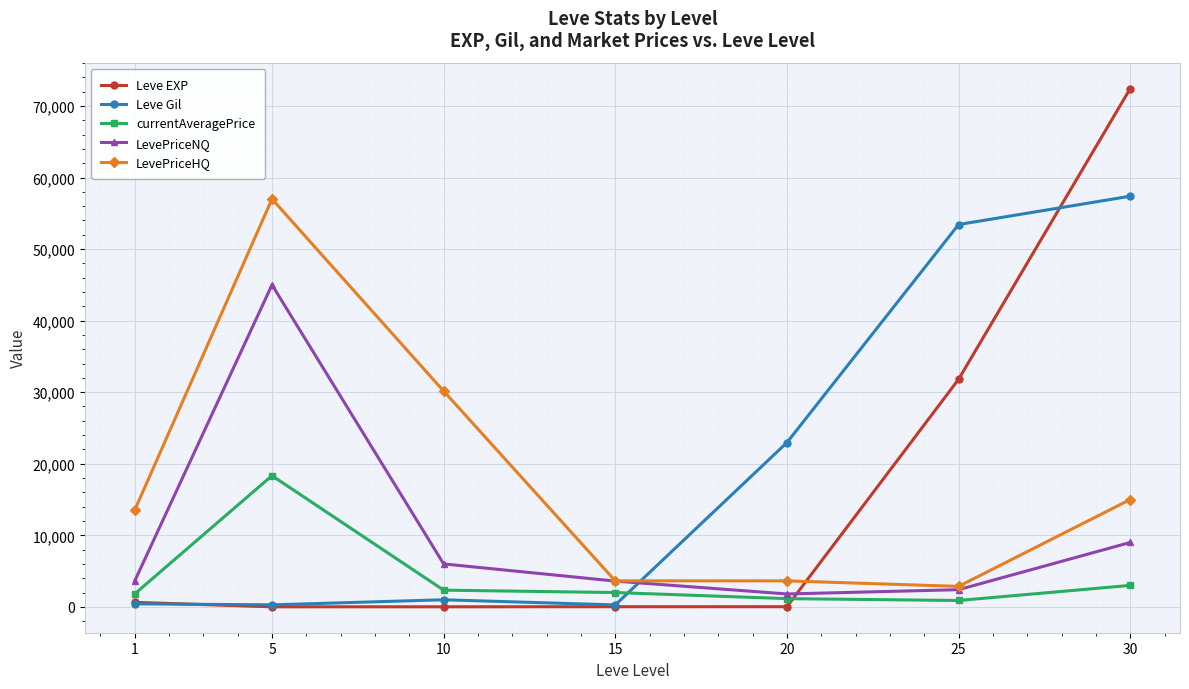

At which category is the sum across all series the highest?

30